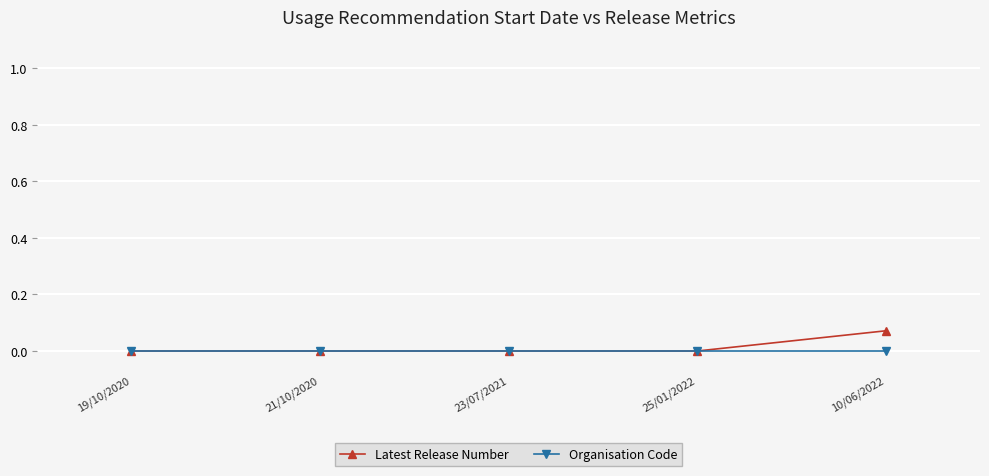

What is the label of the 1st point from the right?

10/06/2022